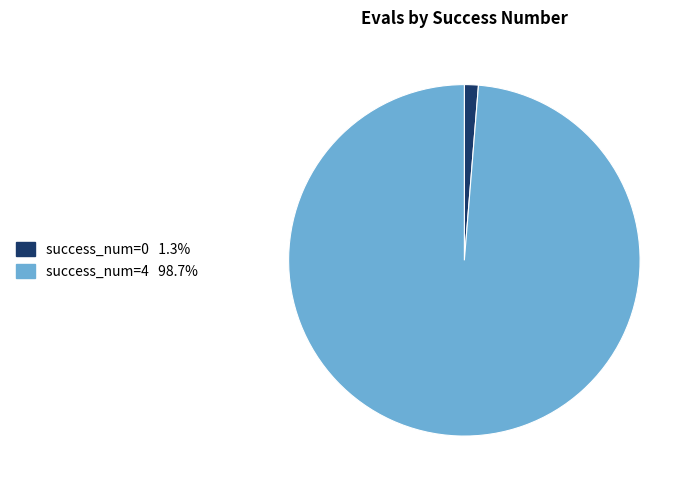

Does any single category account for the majority?

Yes